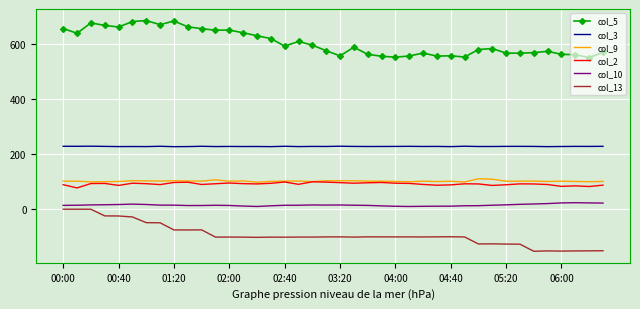

True or false: col_9 and col_10 cross at least once.

False